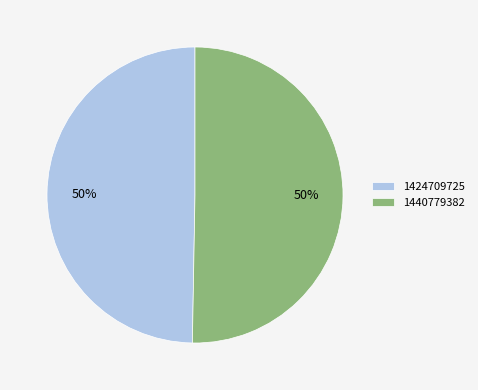

Between 1440779382 and 1424709725, which is larger?

1440779382